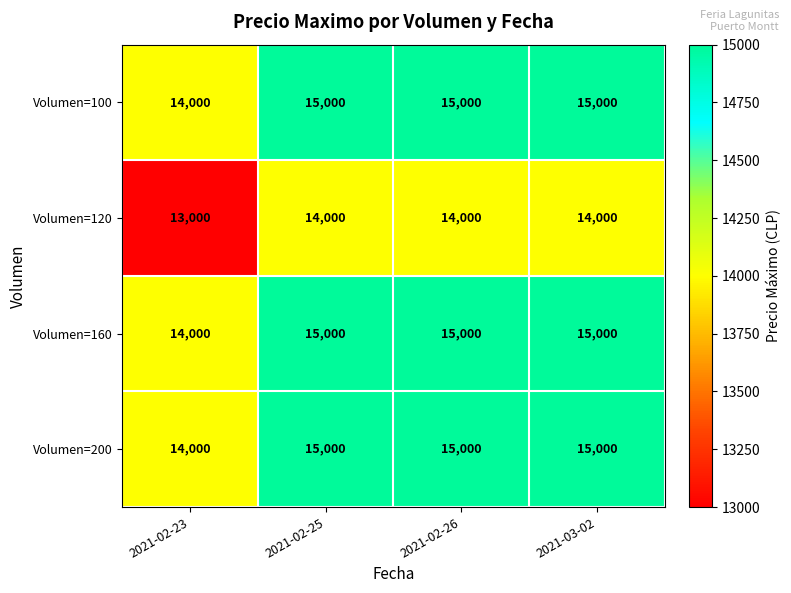

At how many categories does at least one series exceed 13995?

4